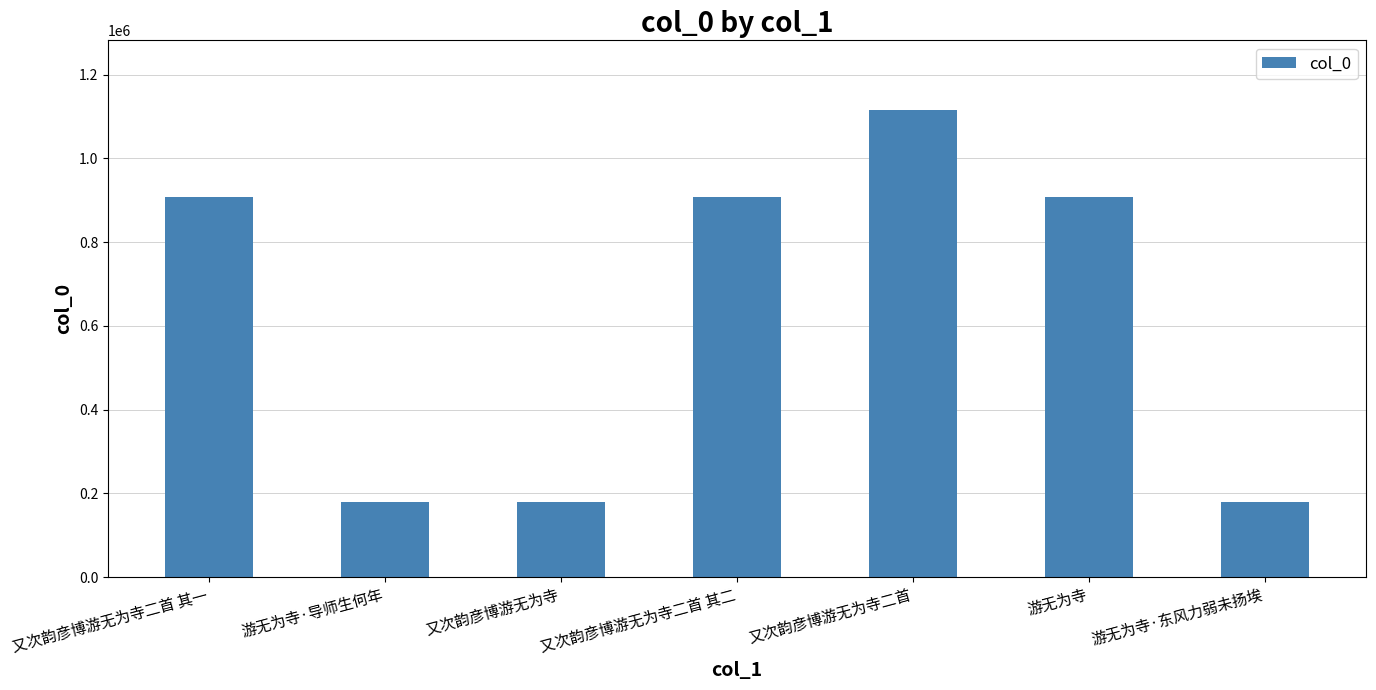

What is the difference between the values at 游无为寺·导师生何年 and 游无为寺?

728391